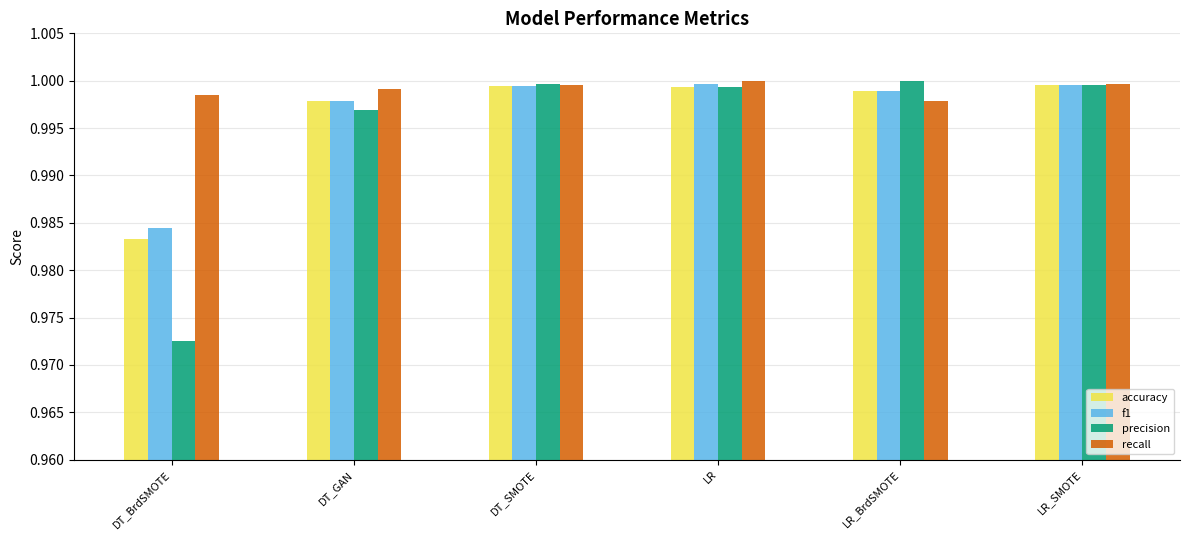

The accuracy series shows 1.0 at DT_SMOTE. True or false?

True